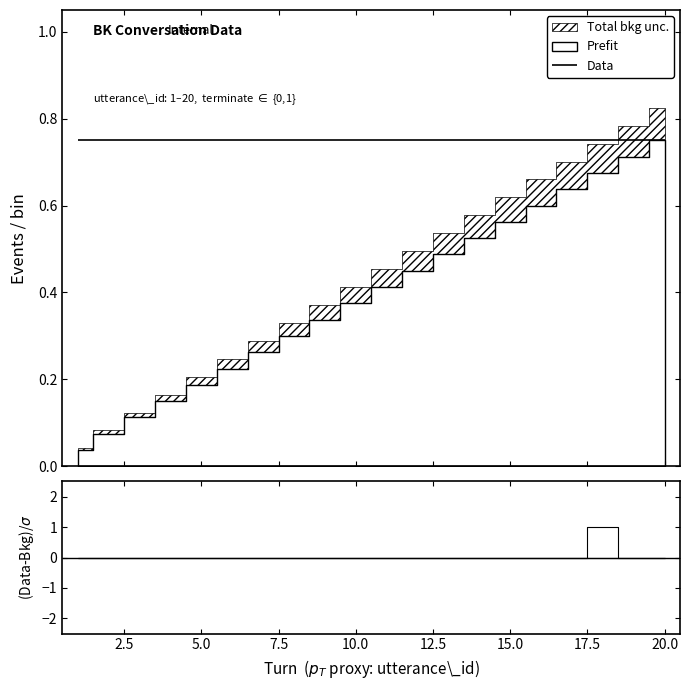

Reading left to right, list all the values displayed in this chart.

utterance_id: 1=1	2=2	3=3	4=4	5=5	6=6	7=7	8=8	9=9	10=10	11=11	12=12	13=13	14=14	15=15	16=16	17=17	18=18	19=19	20=20
terminate: 1=0	2=0	3=0	4=0	5=0	6=0	7=0	8=0	9=0	10=0	11=0	12=0	13=0	14=0	15=0	16=0	17=0	18=1	19=0	20=0